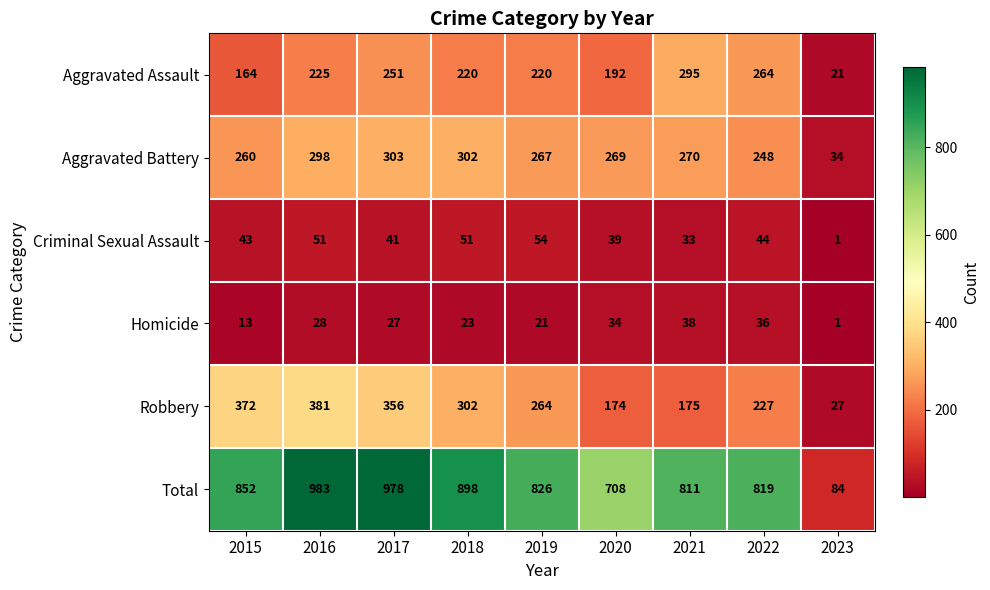

Count the number of data series in this chart.

6